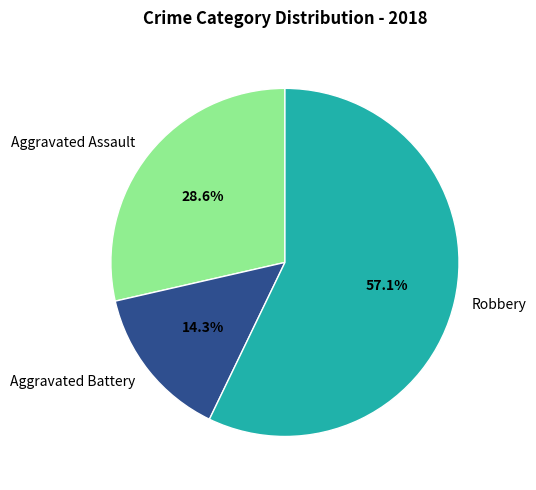

To the nearest percent, what percentage of the pie is Aggravated Battery?

14%